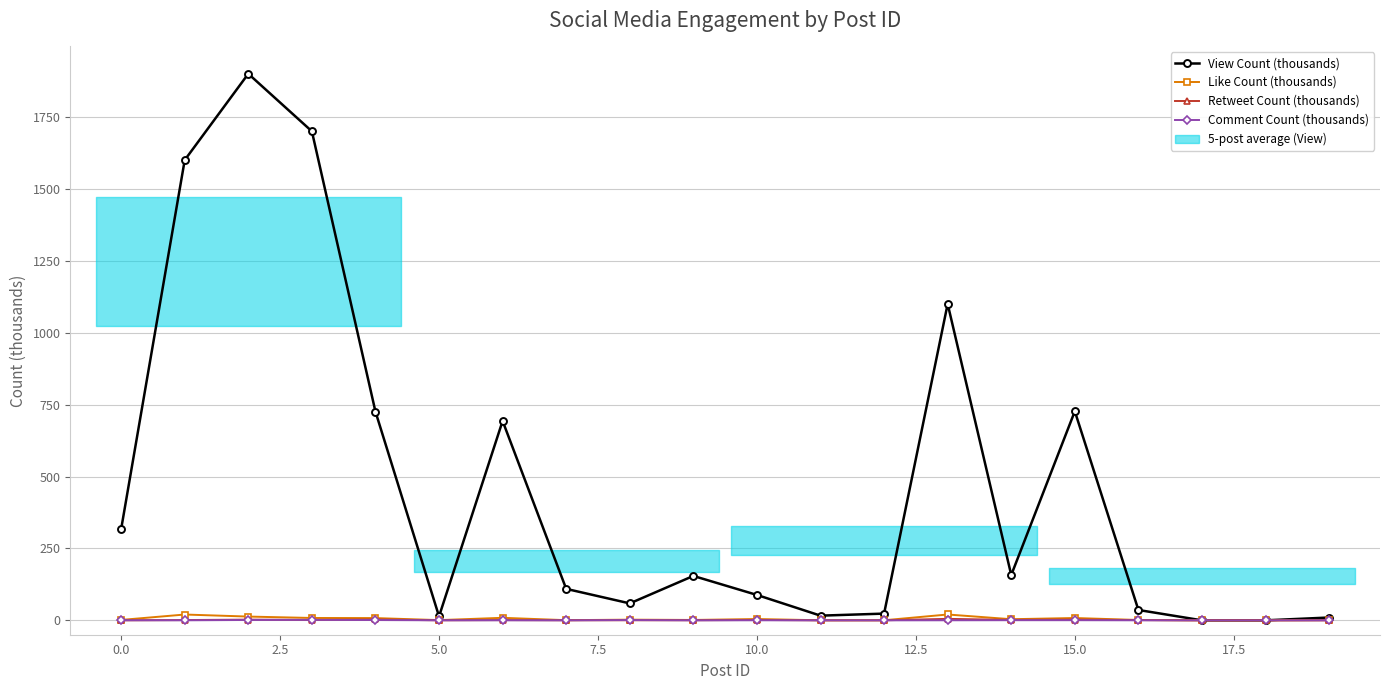

What is the spread (max minus min) of values at 12?

23.4